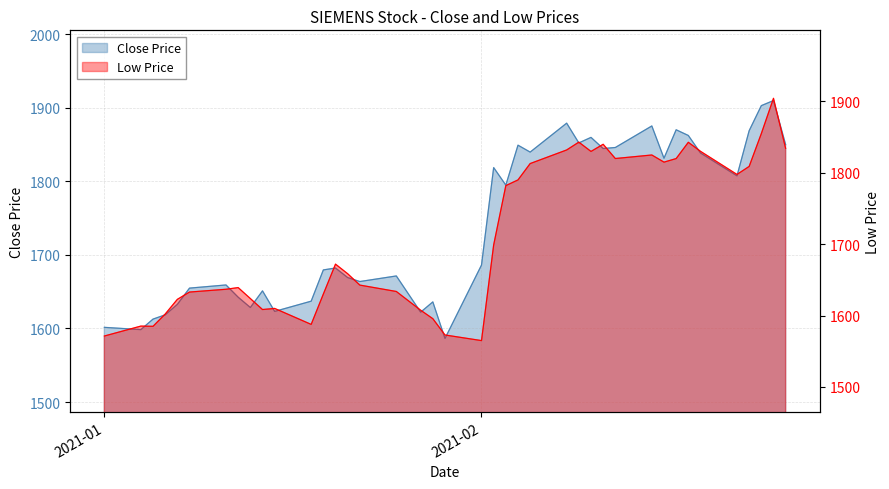

True or false: Close and Low intersect in this chart.

False